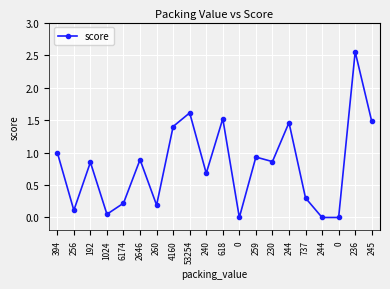

True or false: there are more than 2 points higher than both neighbors.

True